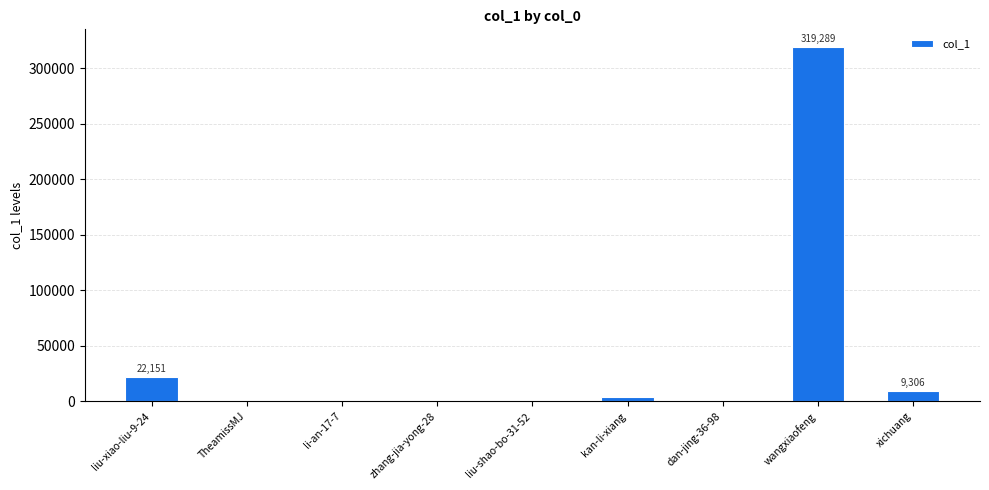

What is the sum of all values?

354389